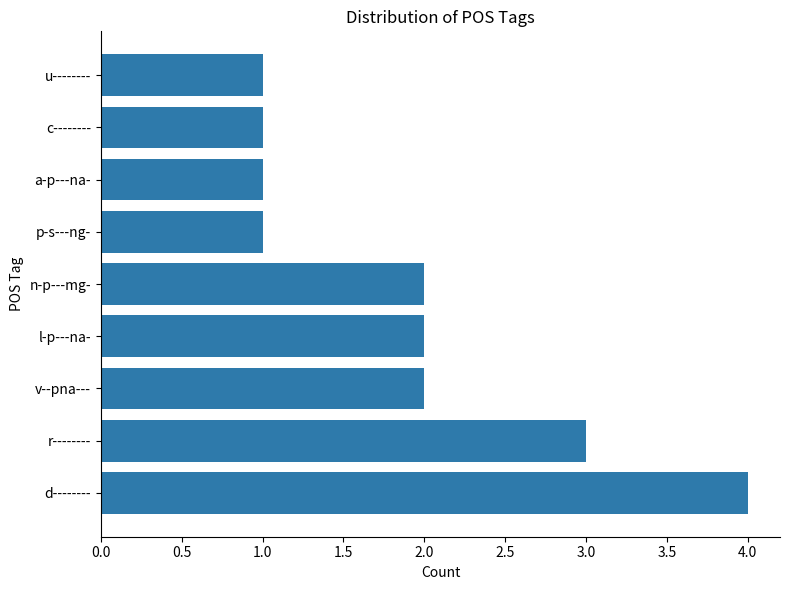

Count the values in the range 1 to 2.

7